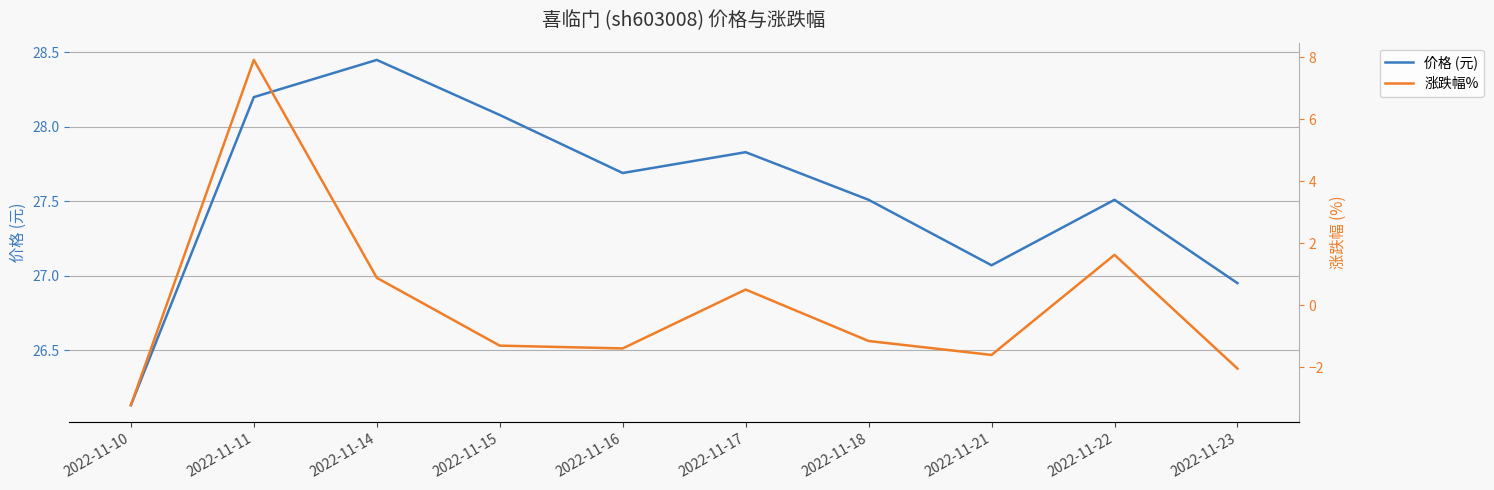

At which category does the chart reach its peak across all series?

2022-11-14